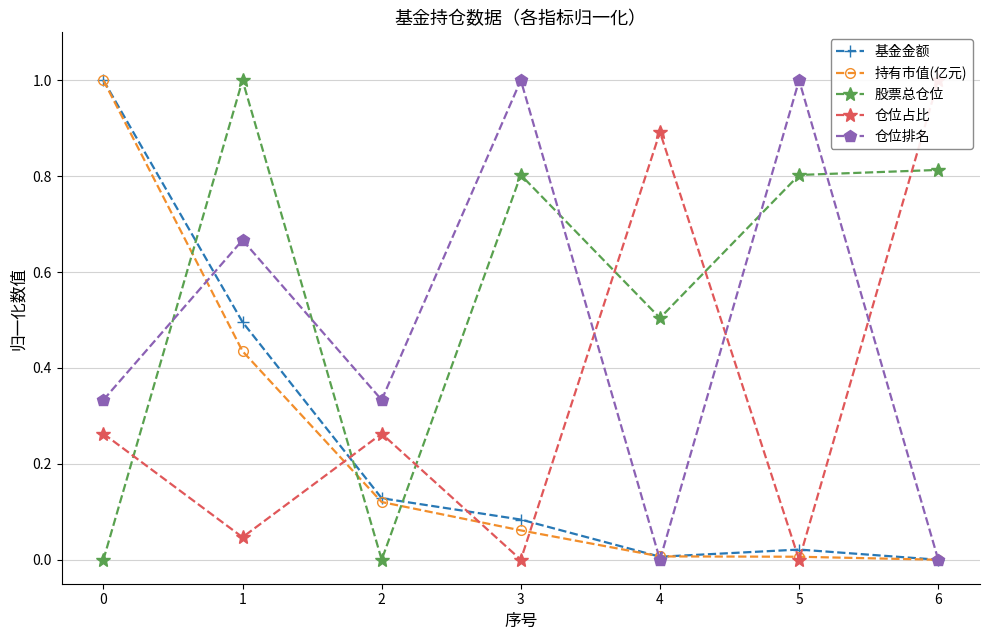

Rank the series at 3 from highest to lowest value.

仓位排名, 股票总仓位, 基金金额, 持有市值(亿元), 仓位占比